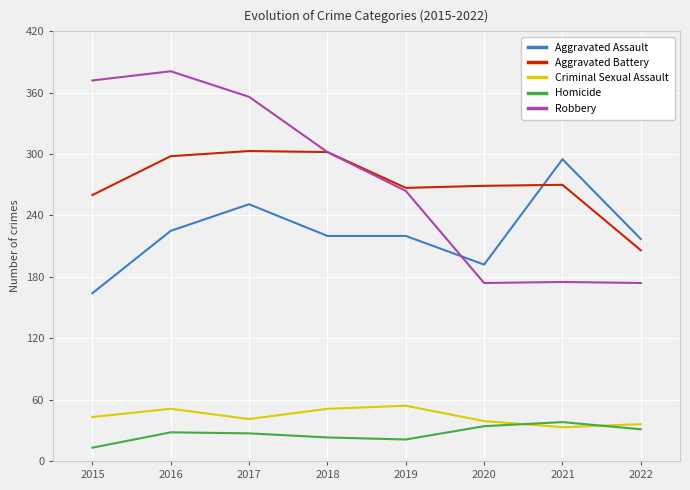

In Homicide, how many points are higher than both neighbors (excluding endpoints)?

2